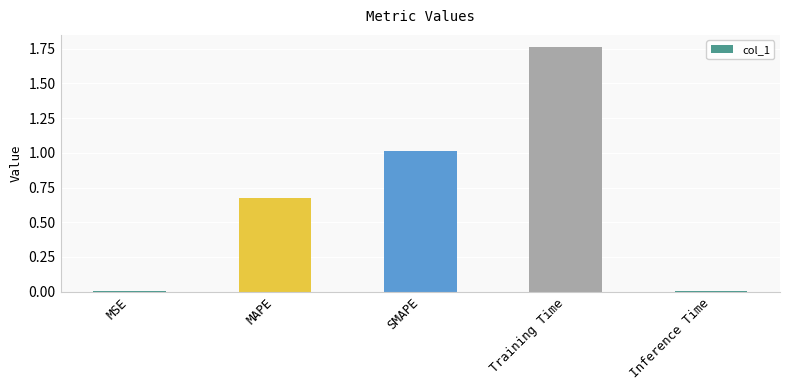

At which category does the chart reach its peak across all series?

Training Time